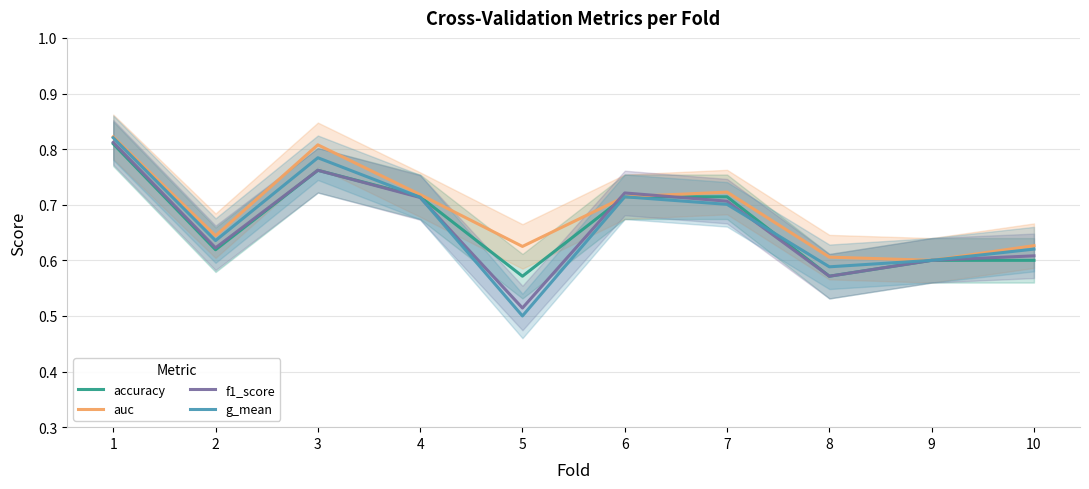

What are all the series names shown in the legend?

accuracy, auc, f1_score, g_mean